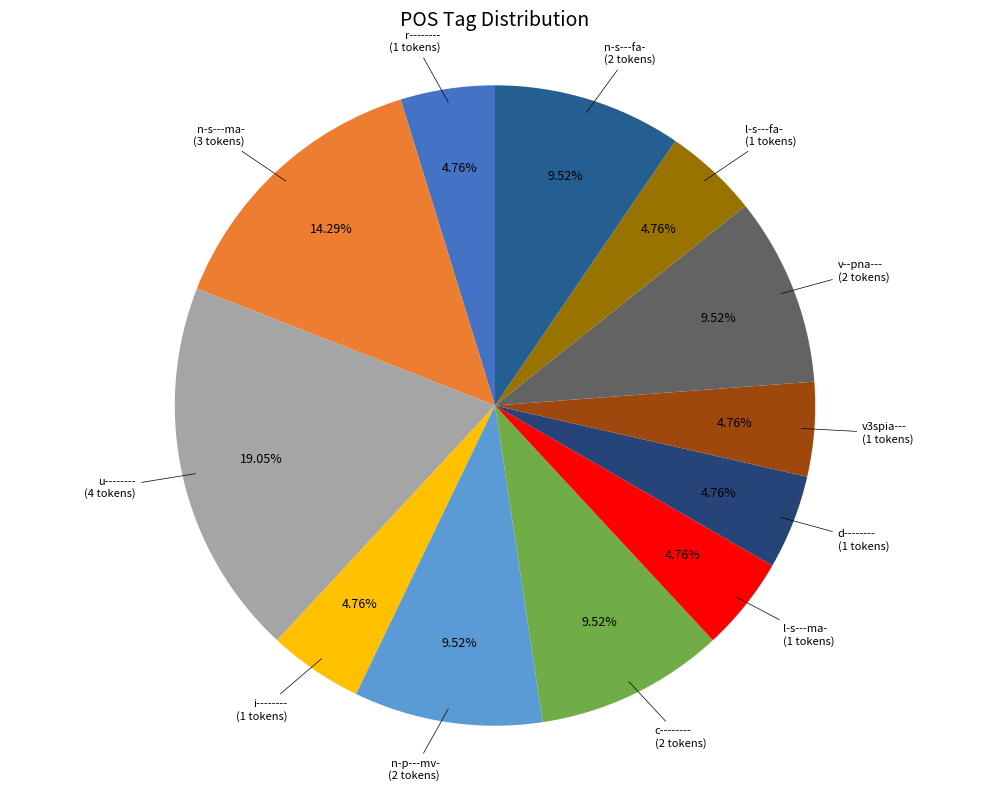

To the nearest percent, what portion does n-s---fa- represent?

10%